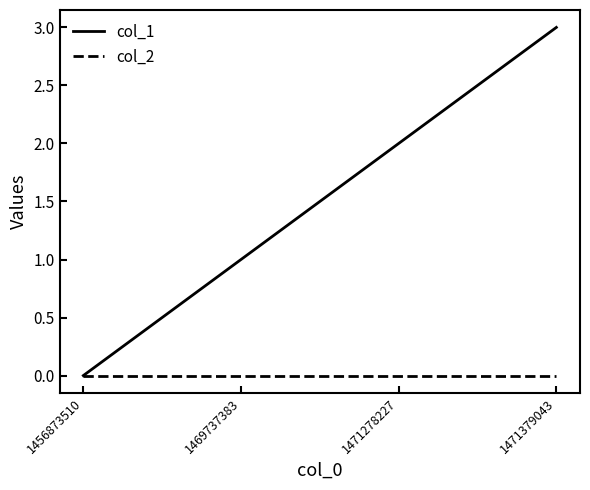

The value of col_2 at 1471379043 is 0. True or false?

True